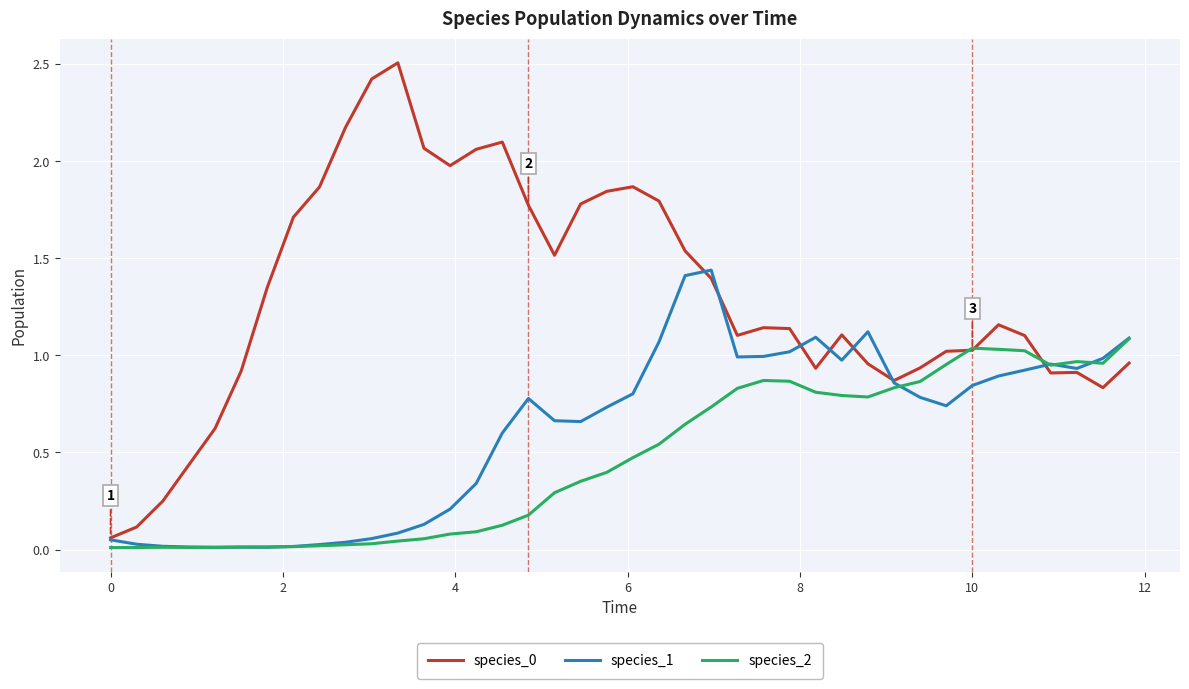

What is the maximum value for species_0?

2.5